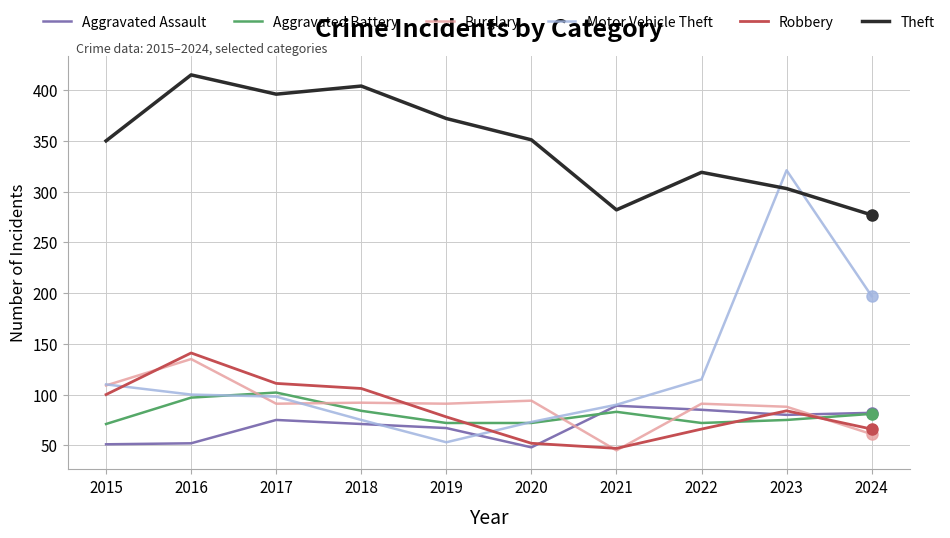

At which label does Robbery first exceed 84?

2015